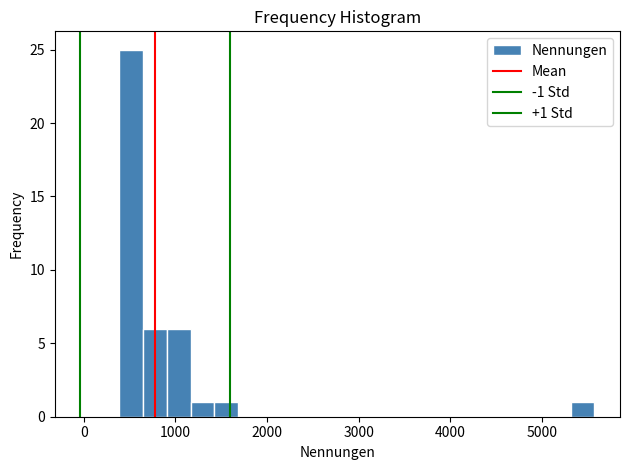

Read against the x-axis, roughly where is the centre of the tallest bar?

500